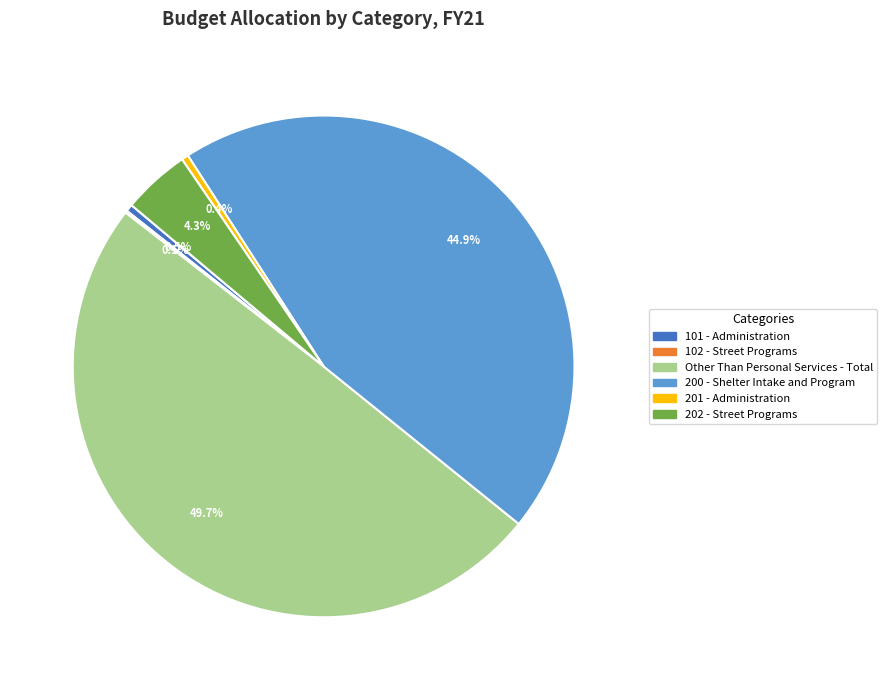

True or false: Other Than Personal Services - Total accounts for 50% of the total.

True